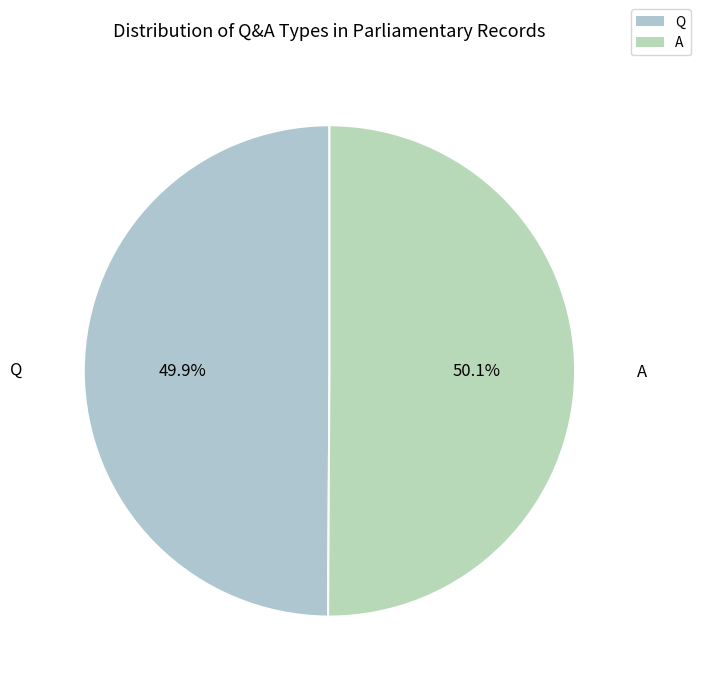

To the nearest percent, what portion does A represent?

50%